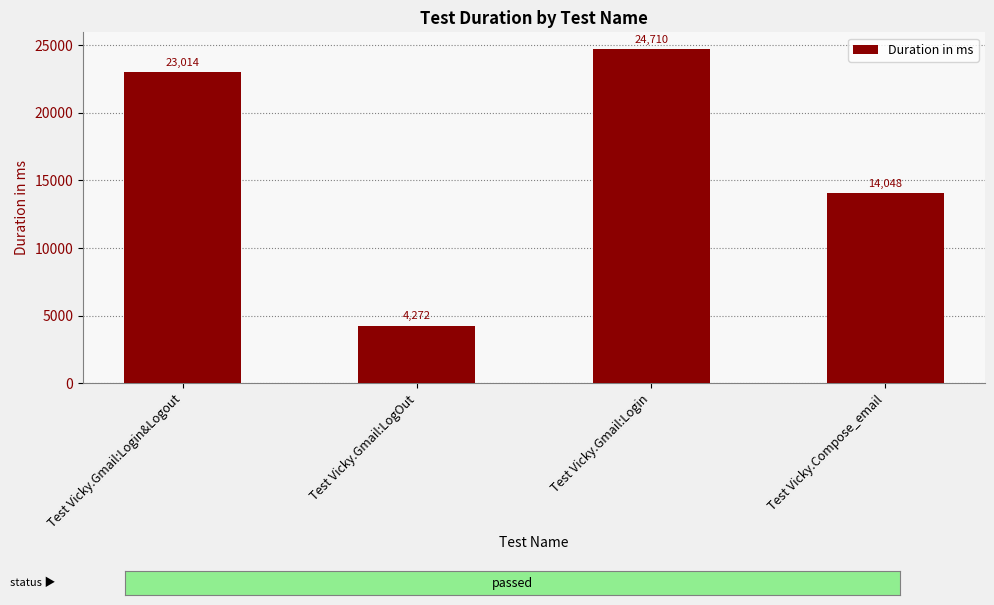

What is the change in value from Test Vicky.Gmail:Login&Logout to Test Vicky.Compose_email?

-8966